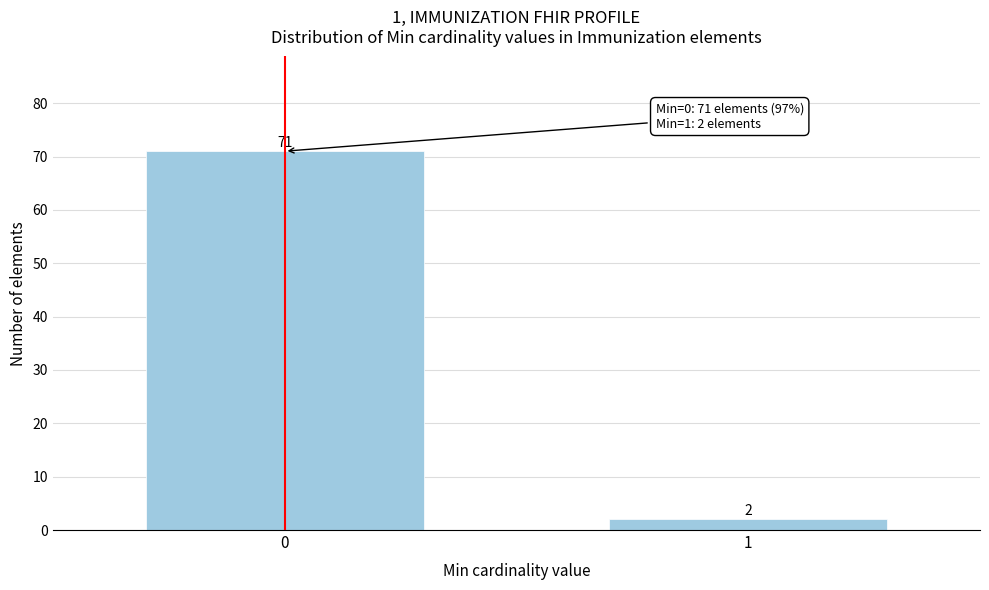

Reading left to right, what are all the values shown in this chart?

71	2